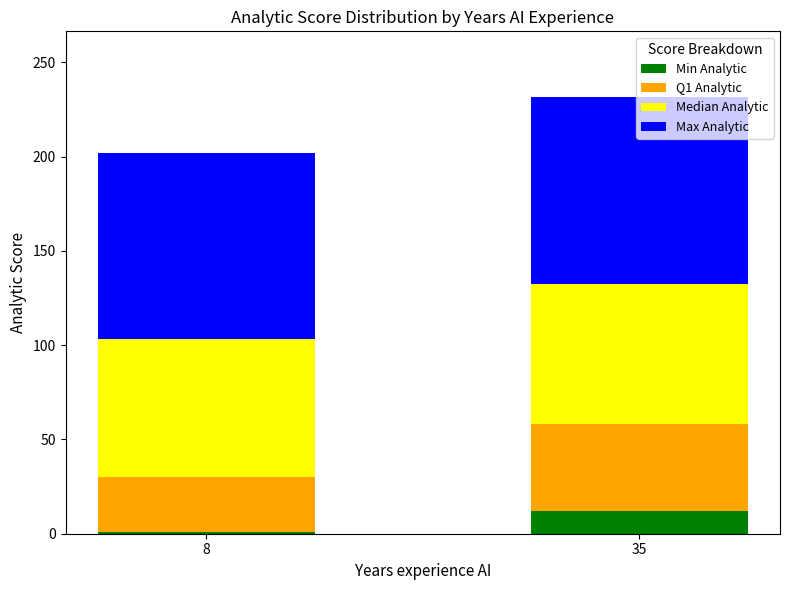

Are the bars horizontal?

No